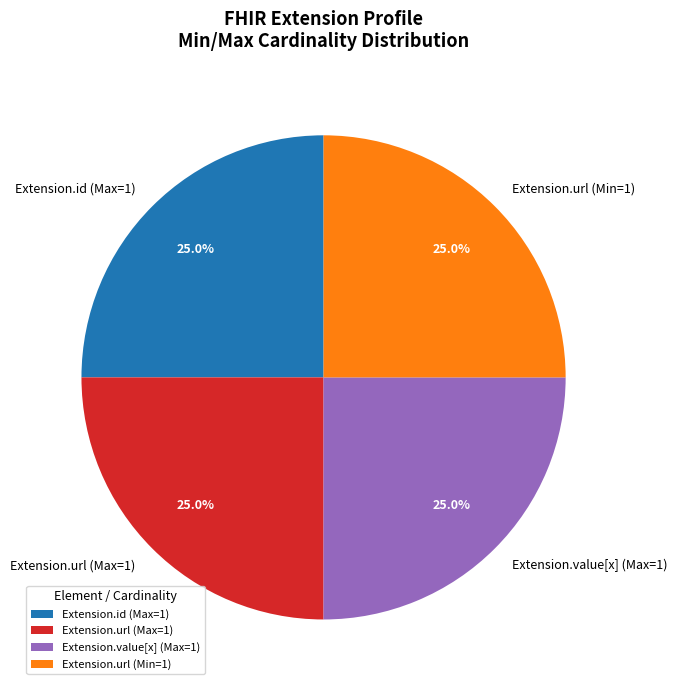

What is the ratio of the value at Extension.url (Min=1) to the value at Extension.value[x] (Max=1)?

1.0